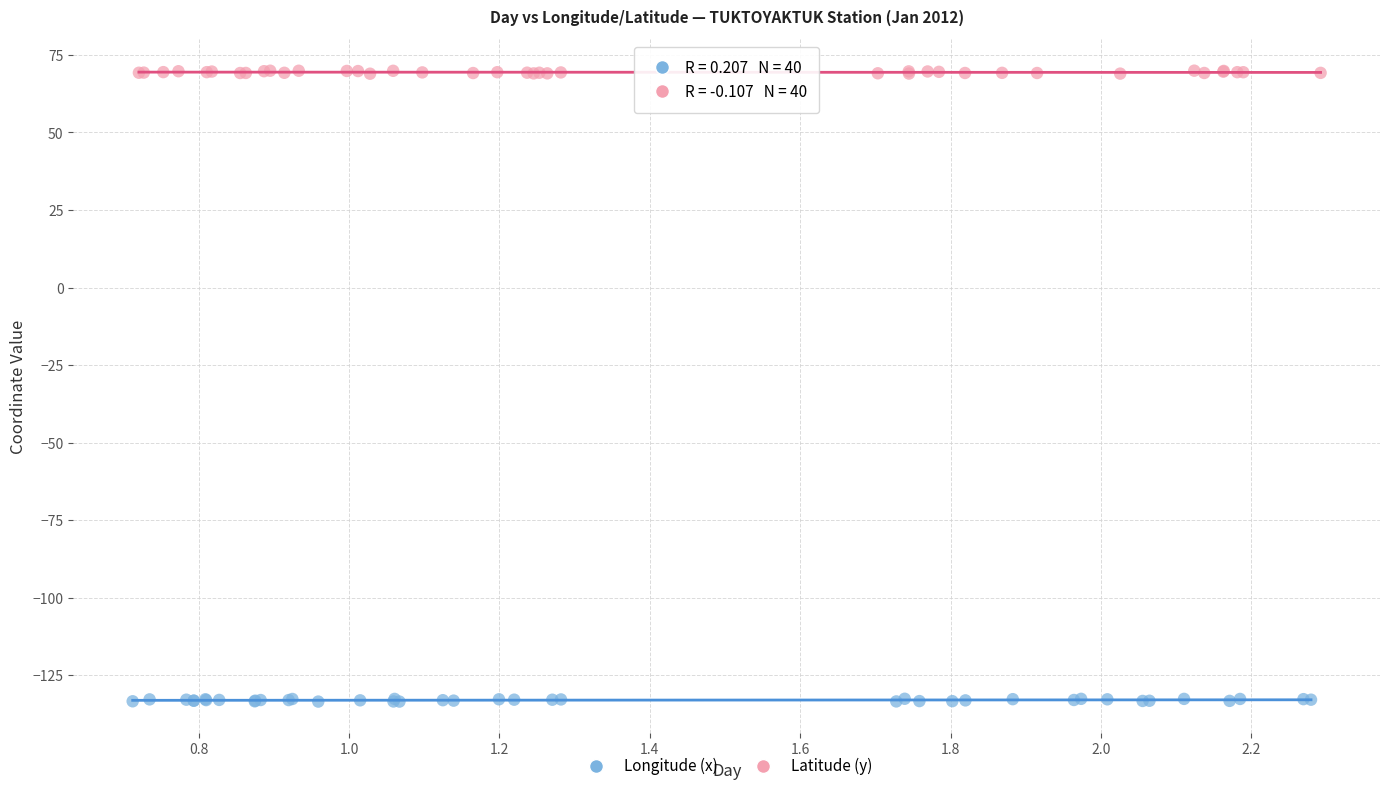

Which series reaches the maximum Y coordinate?

Latitude (y)